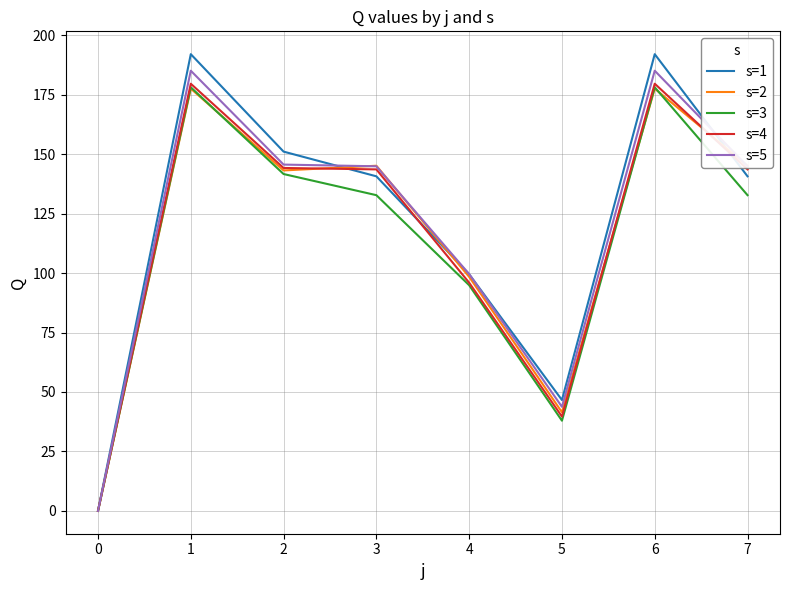

What is the average value of the s=4 series?

115.8